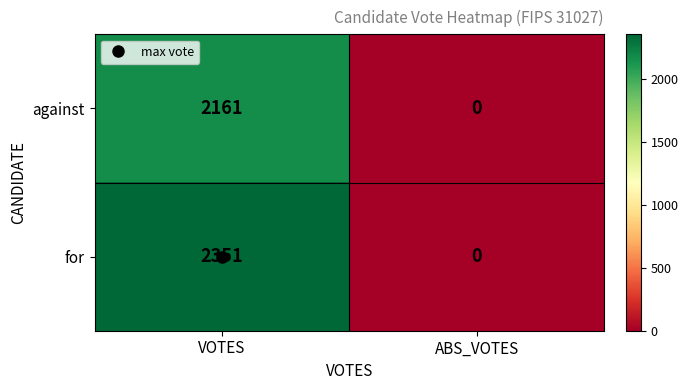

Where is against nearest to the value 1080?

ABS_VOTES